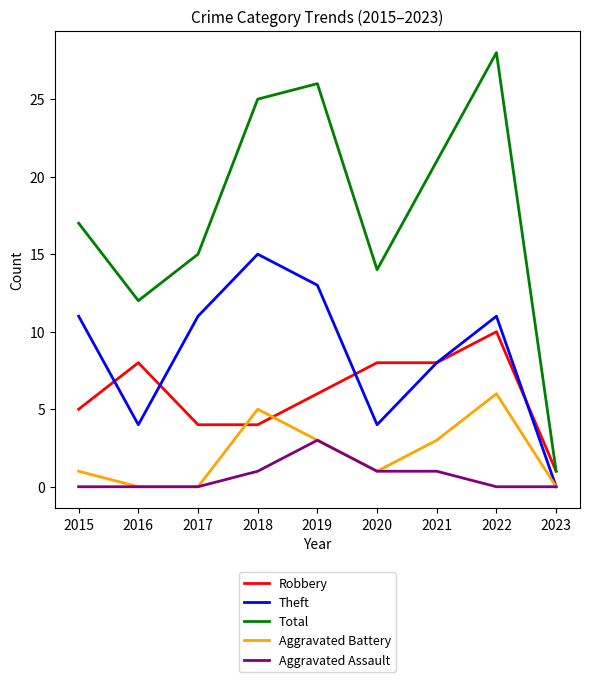

Where is the first local maximum for Total?

2019